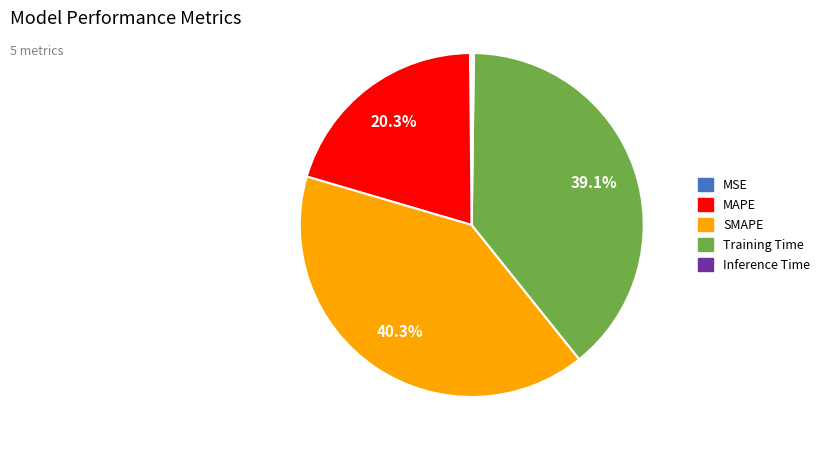

What percentage is the MAPE slice, to the nearest percent?

20%